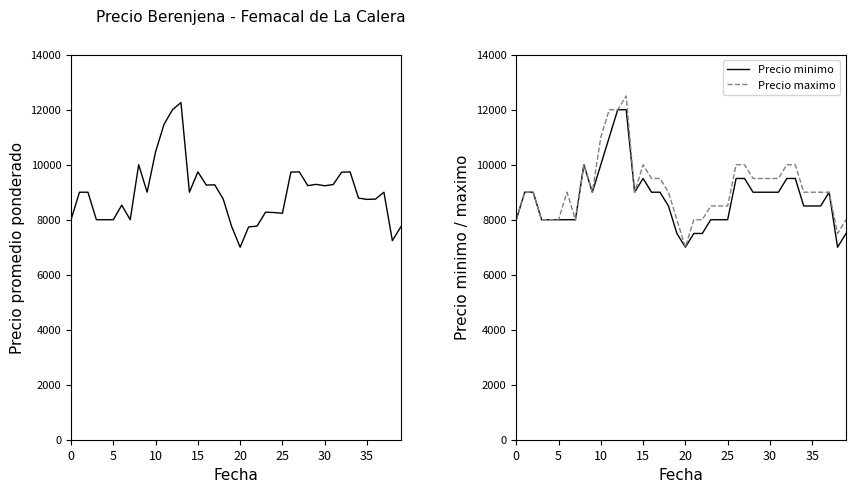

How many data points in Precio promedio ponderado are less than 9000?

19